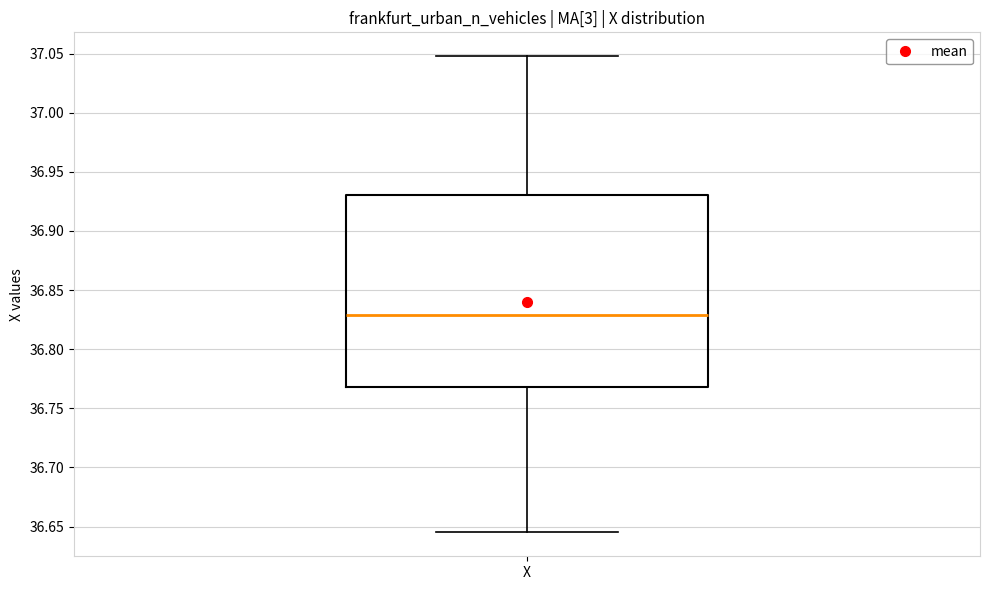

Transcribe this box plot: give where the median line is, the range the box spans, and where the two whiskers end, as read against the y-axis. The values are not printed on the chart, so give them approximately, as read against the axis.

median 36.830, box 36.770 to 36.930, whiskers 36.645 to 37.050